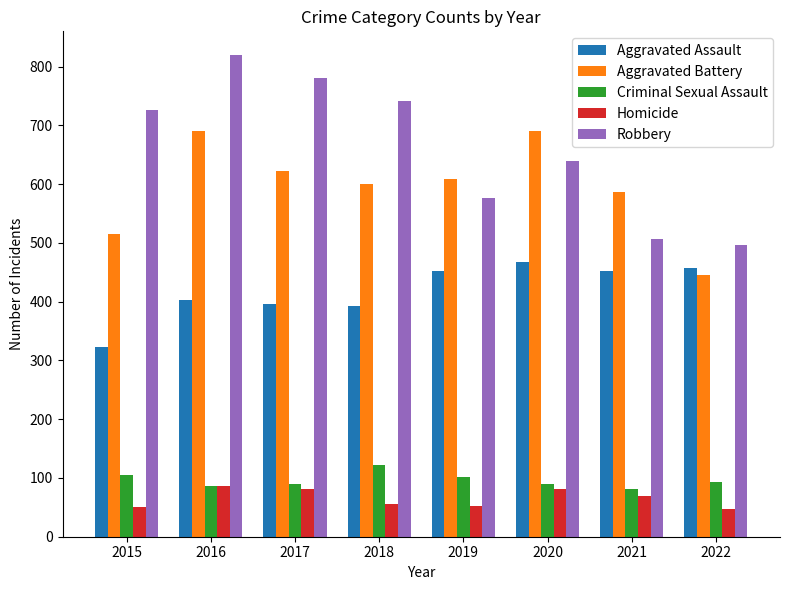

Rank the series by their maximum value, from highest to lowest.

Robbery, Aggravated Battery, Aggravated Assault, Criminal Sexual Assault, Homicide